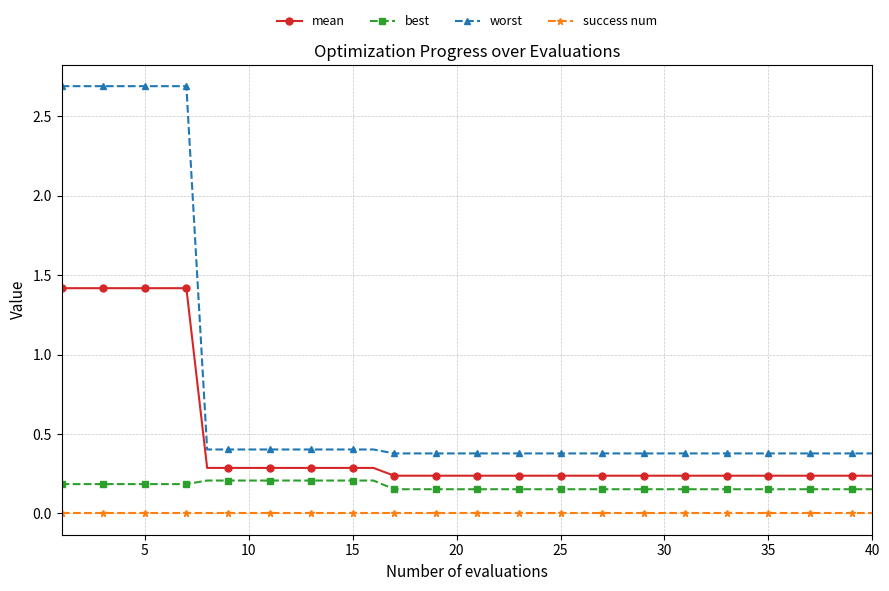

True or false: success num and worst cross at least once.

False